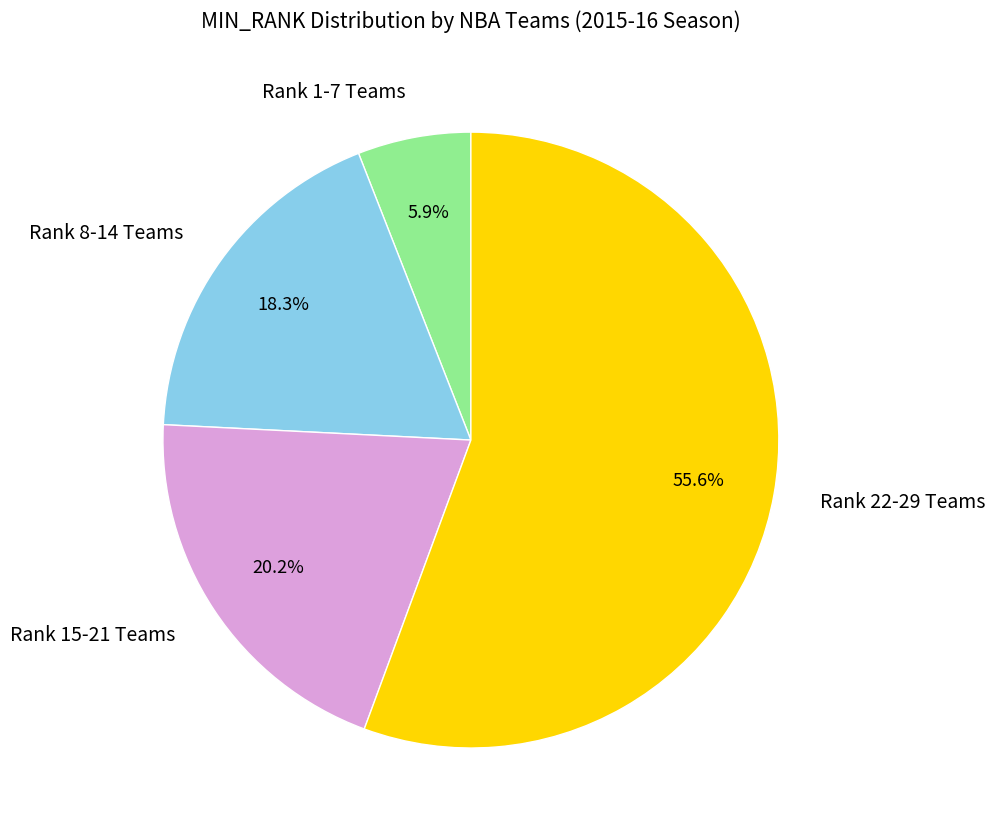

Does Rank 1-7 Teams represent more than half of the total?

No